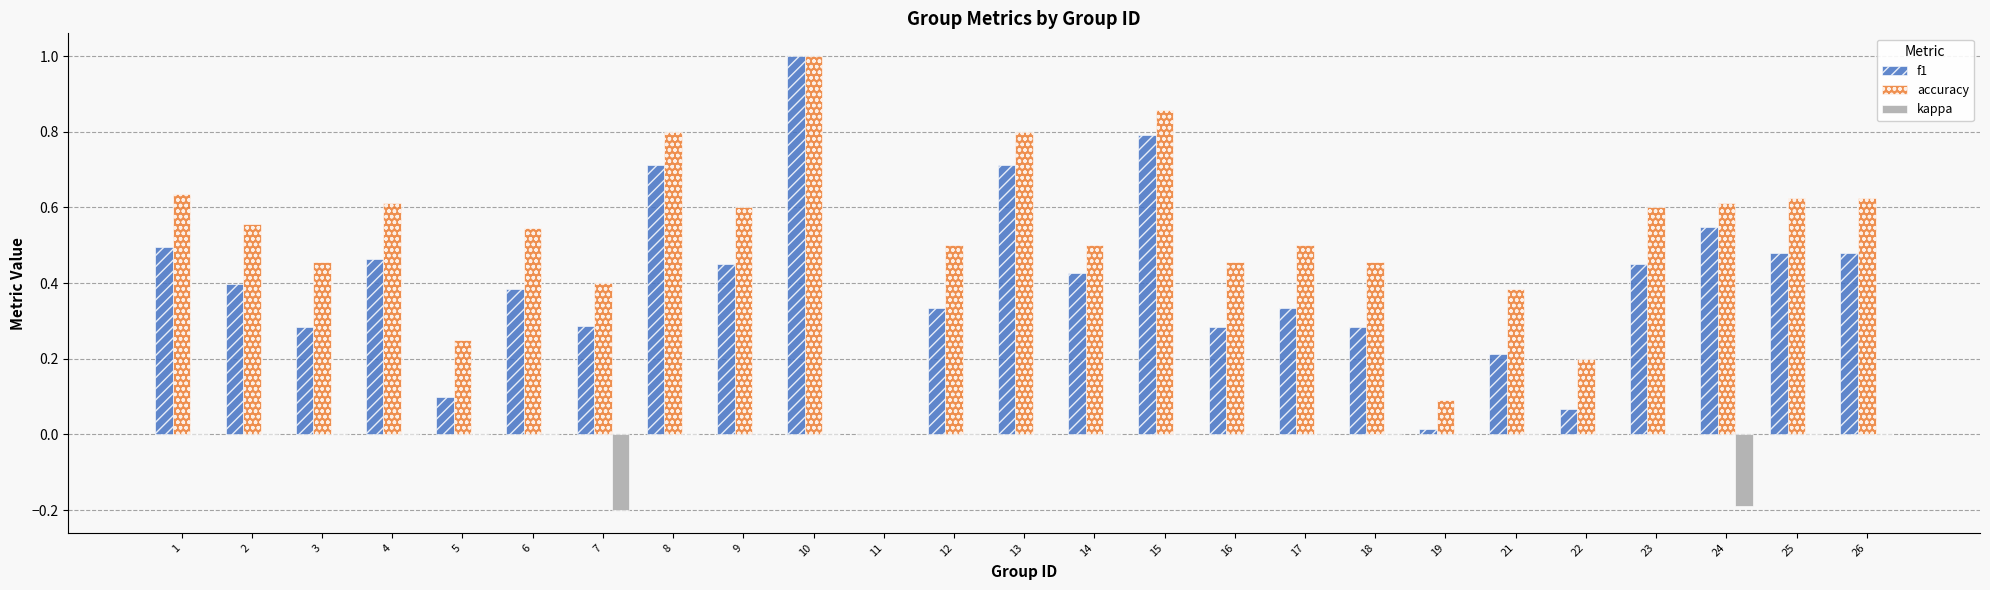

What is the maximum value for f1?

1.0